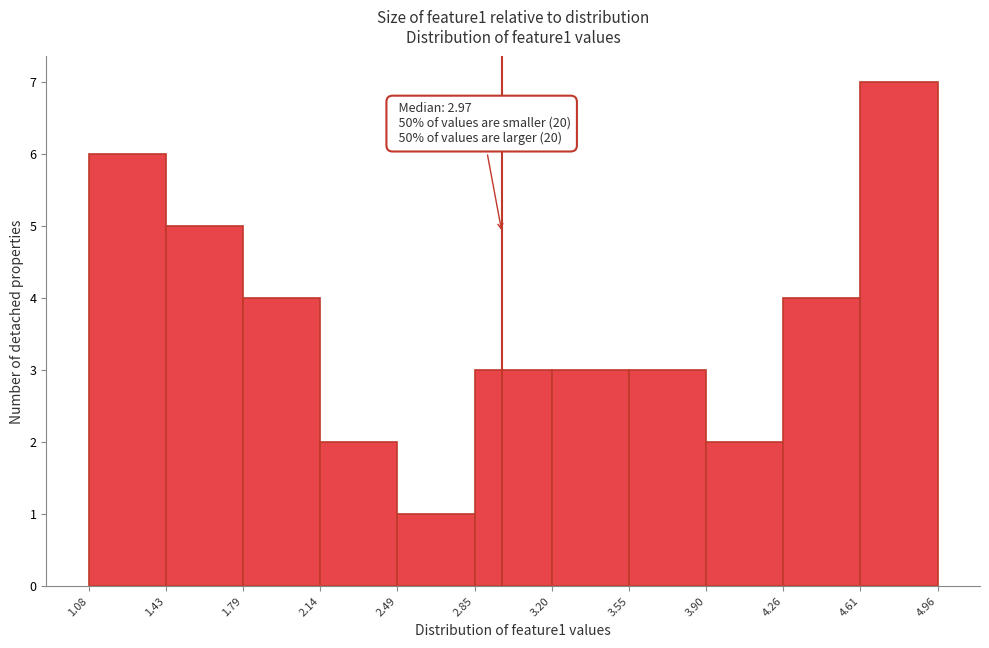

Over which range of the x-axis is the bar tallest?

4.61 to 4.96